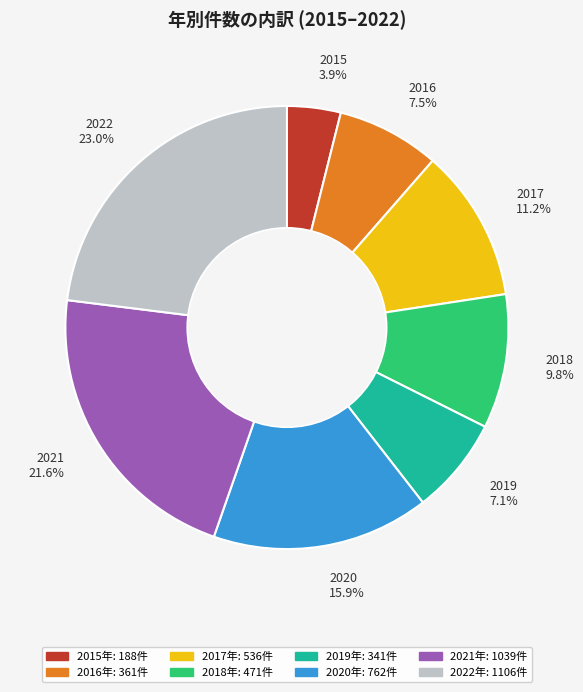

To the nearest percent, what is the difference between the 2020 and 2015 slice percentages?

12%